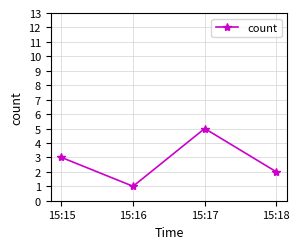

Rank the categories by value from highest to lowest.

15:17, 15:15, 15:18, 15:16